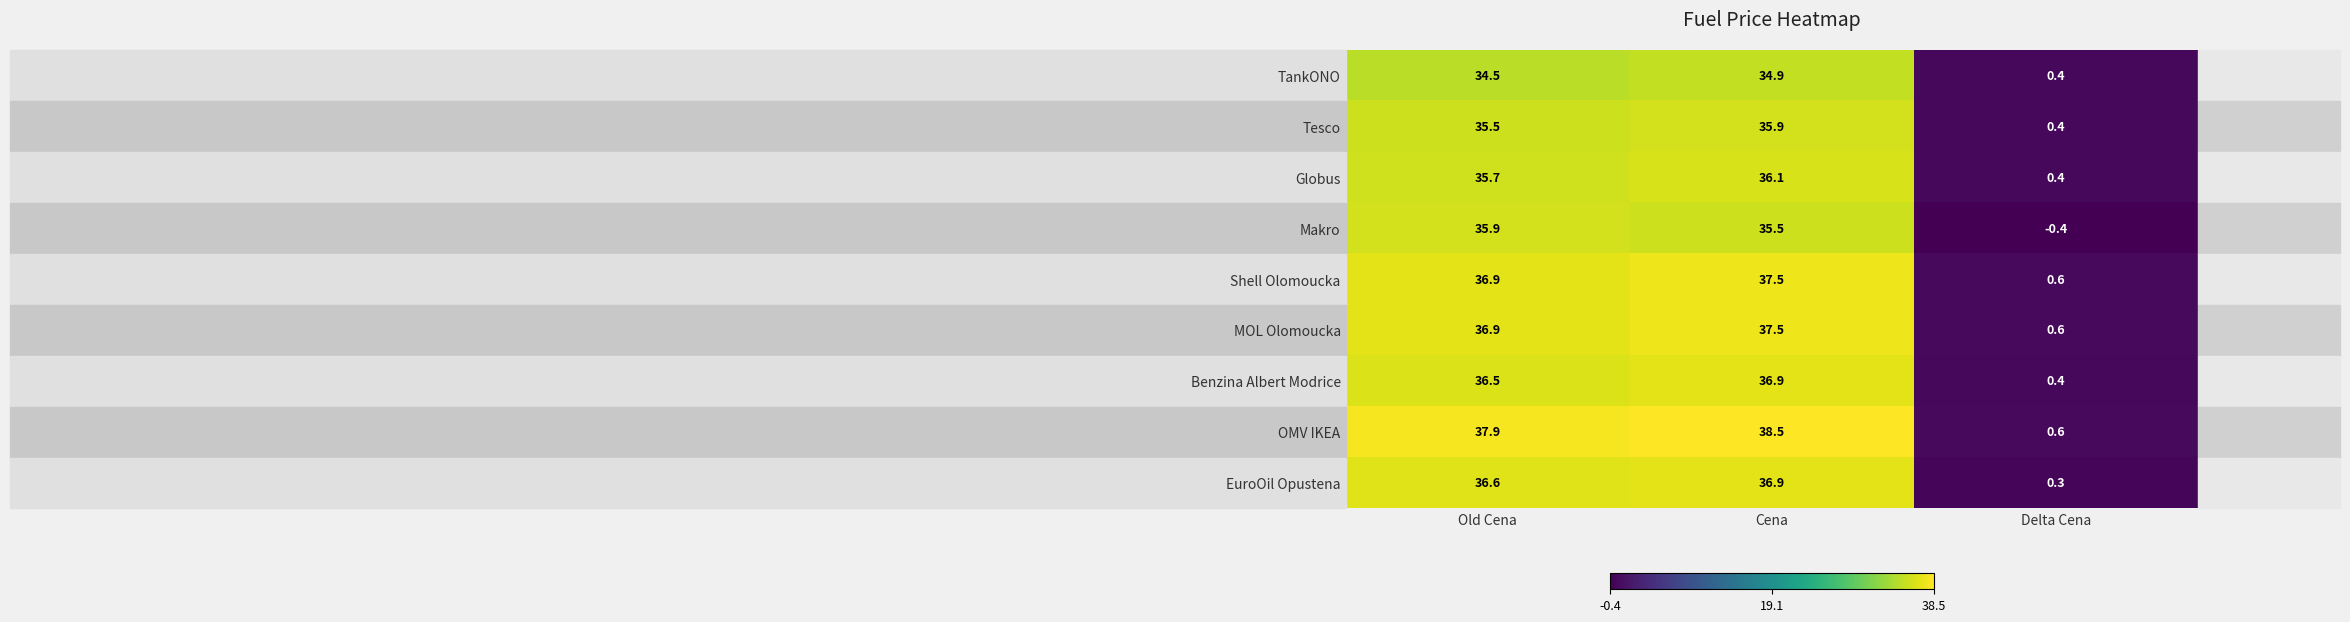

At which category is the sum across all series the highest?

Cena